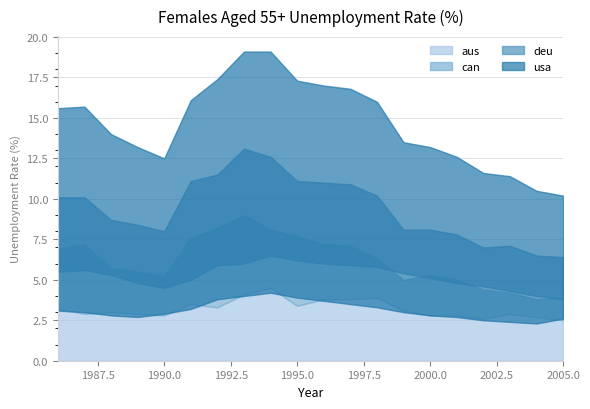

True or false: usa and deu cross at least once.

False